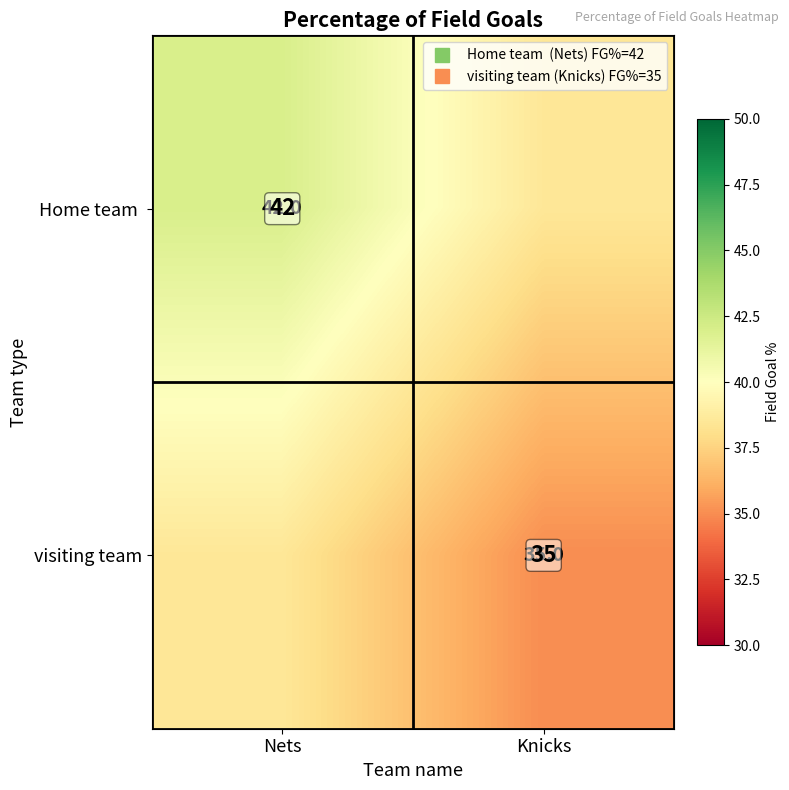

What is the maximum value shown in the chart?

42.0